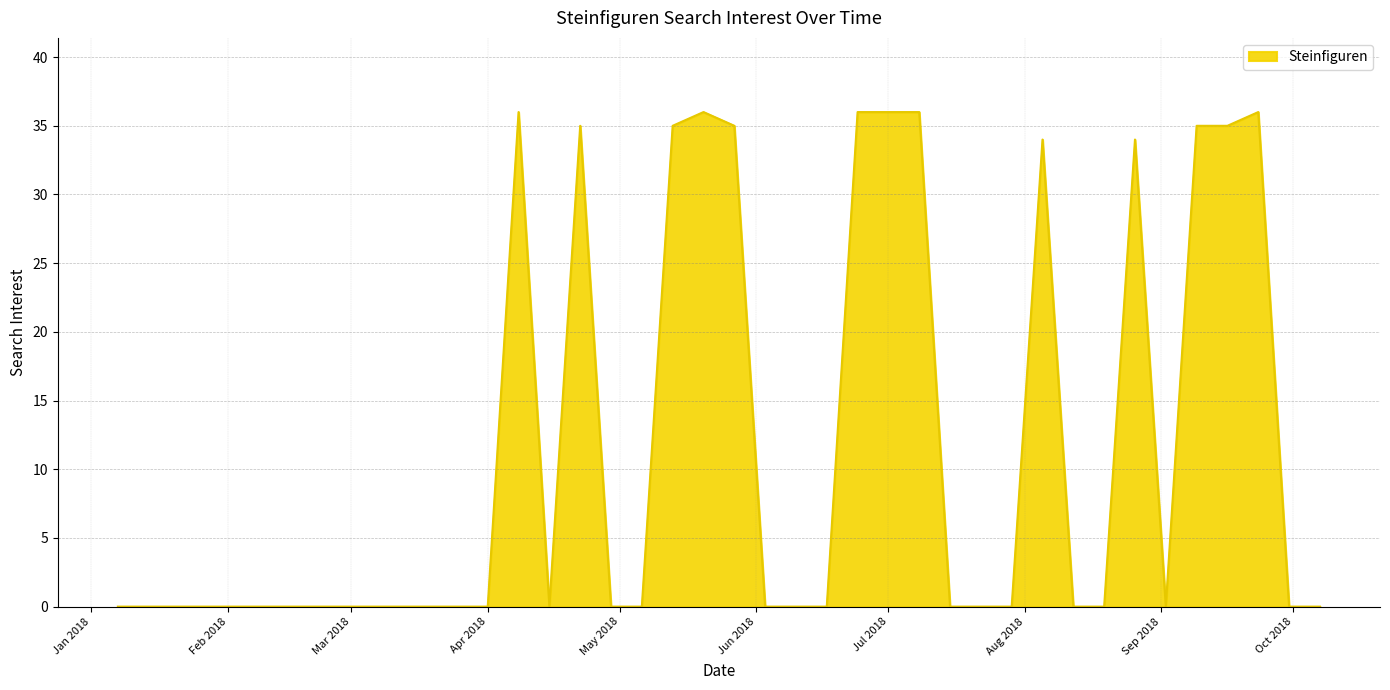

What is the sum of all values?

459